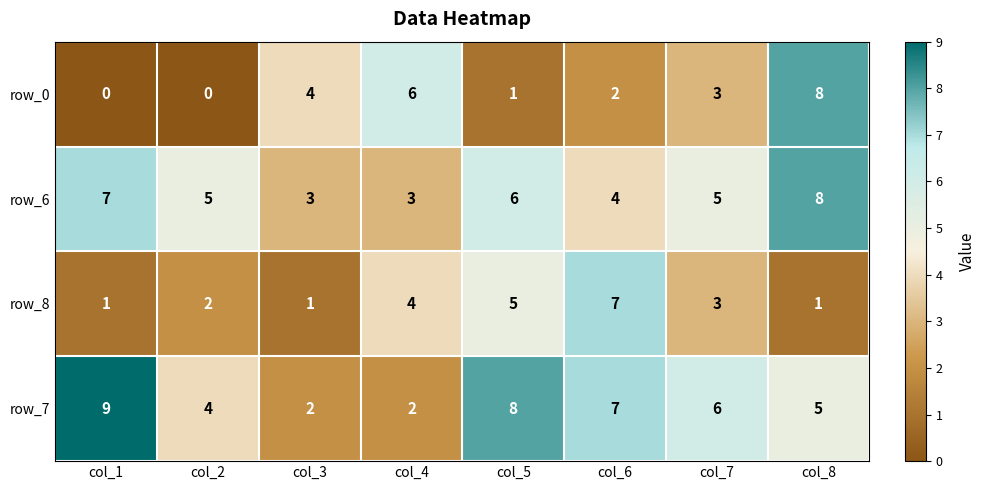

What is the difference between the second highest and minimum values in the row_8 series?

4